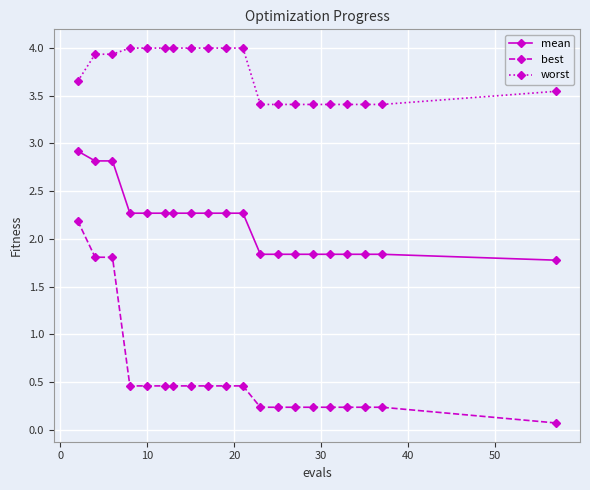

What is the value of the worst point at the 15th from the left?

3.4